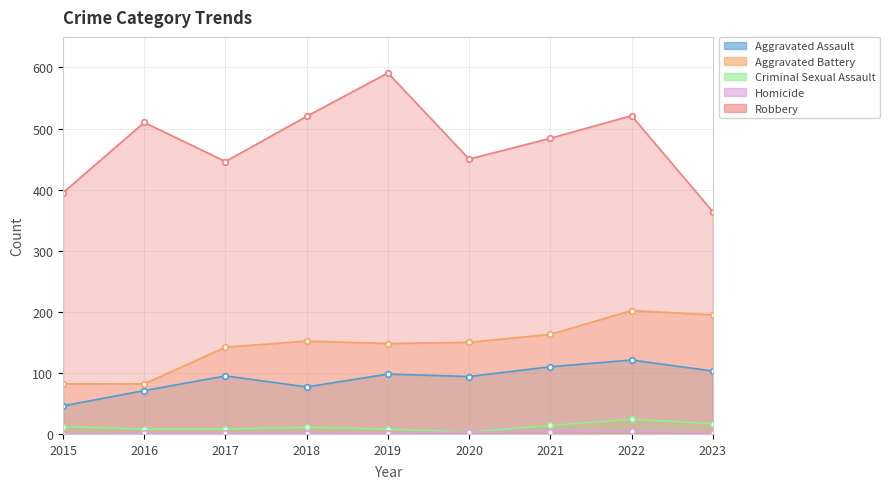

True or false: Robbery and Criminal Sexual Assault intersect in this chart.

False